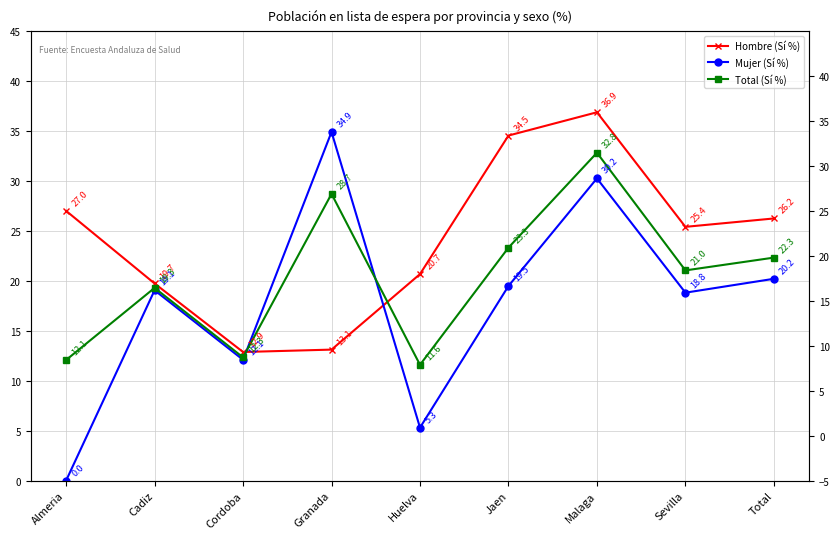

True or false: Hombre (Sí %) has more than 2 points higher than both neighbors.

False